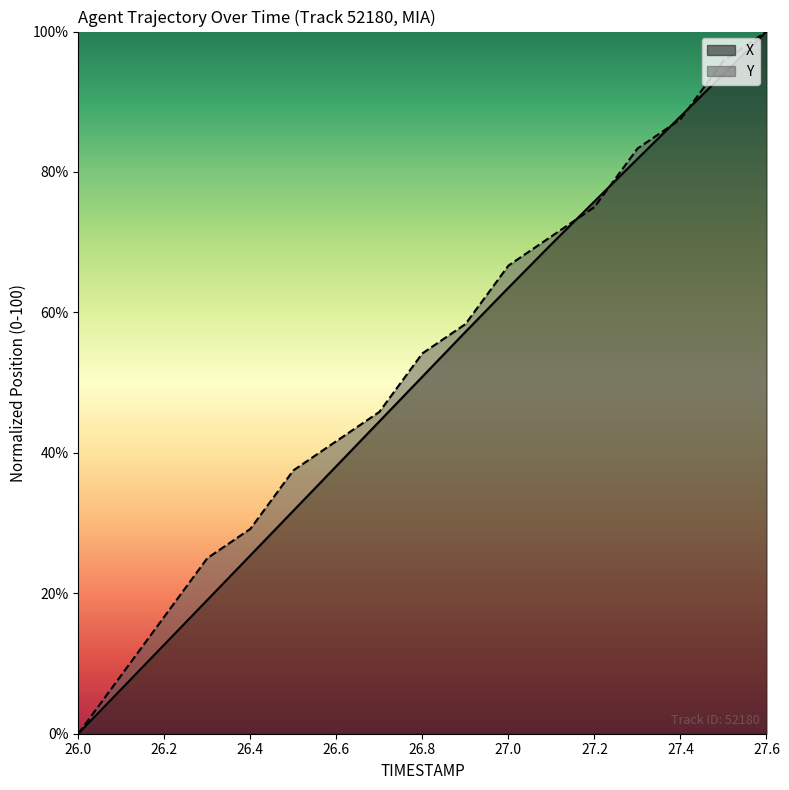

What is the total value across all series at 26.9?

115.6